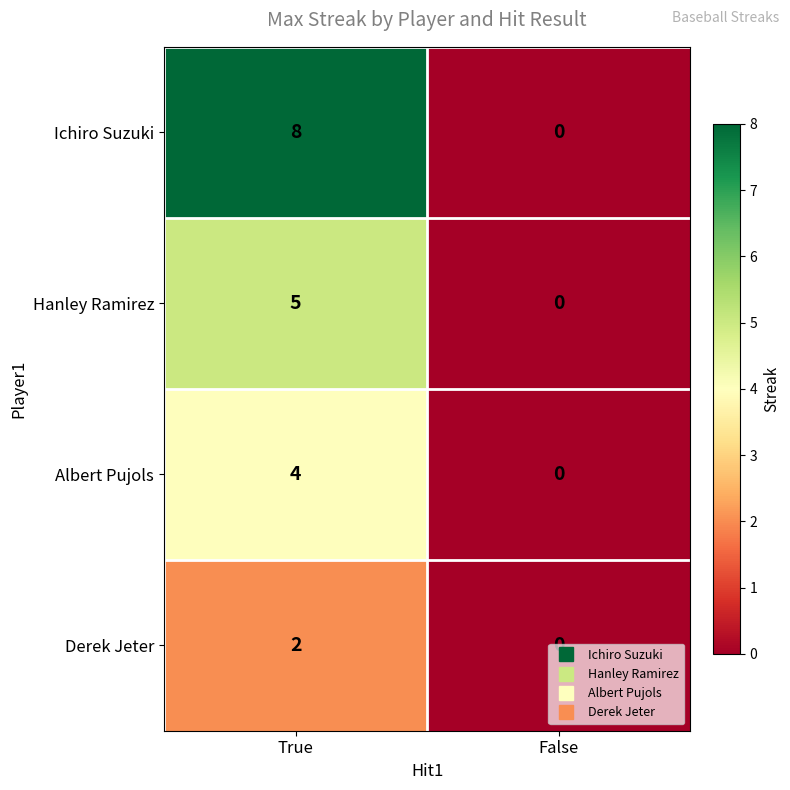

At how many categories does at least one series exceed 2?

1